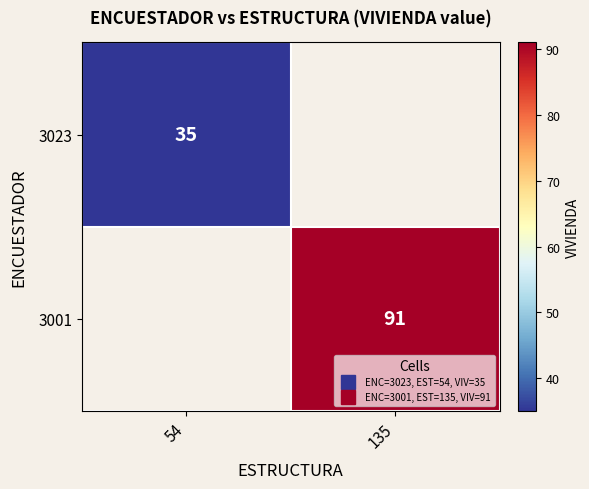

Which series has the widest spread of values?

3023